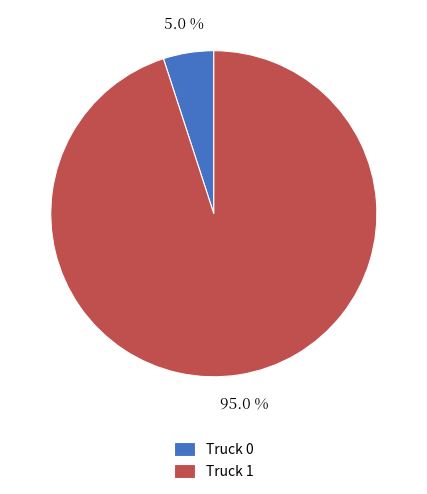

How many segments does this pie chart have?

2